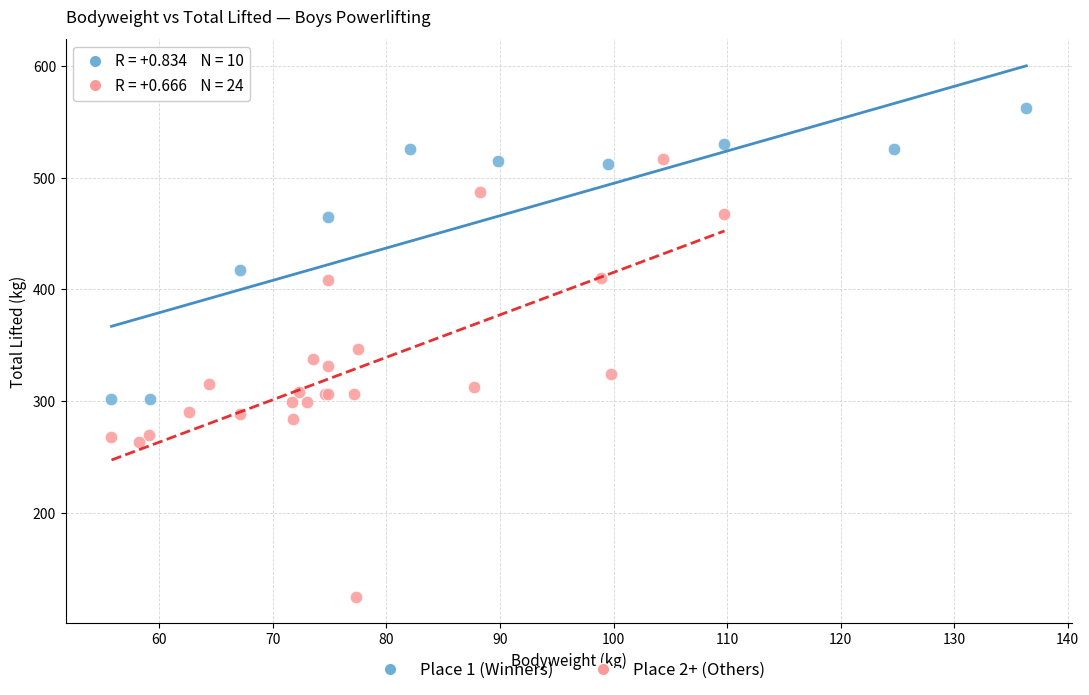

Which series has the widest spread of Y values?

Place 2+ (Others)